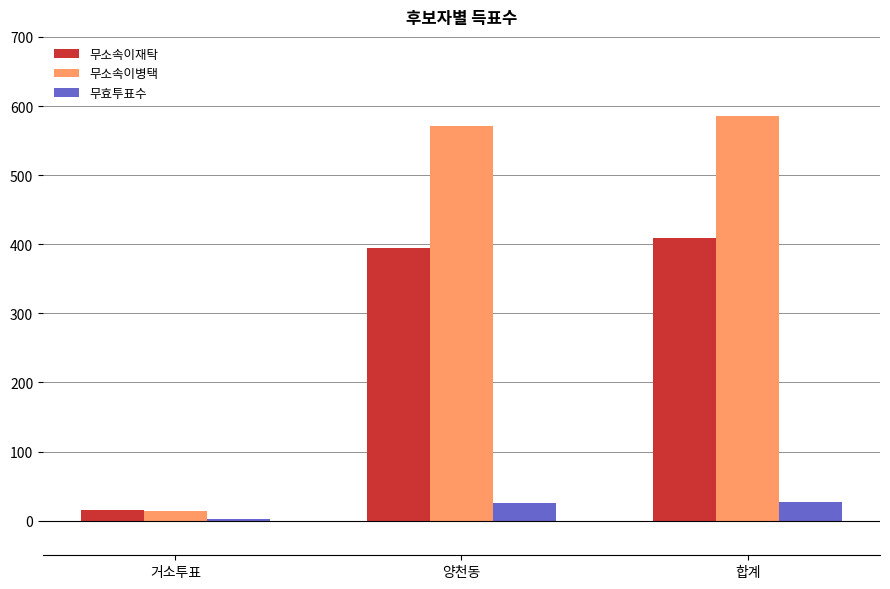

Between 거소투표 and 합계, which series saw the biggest shift?

무소속이병택